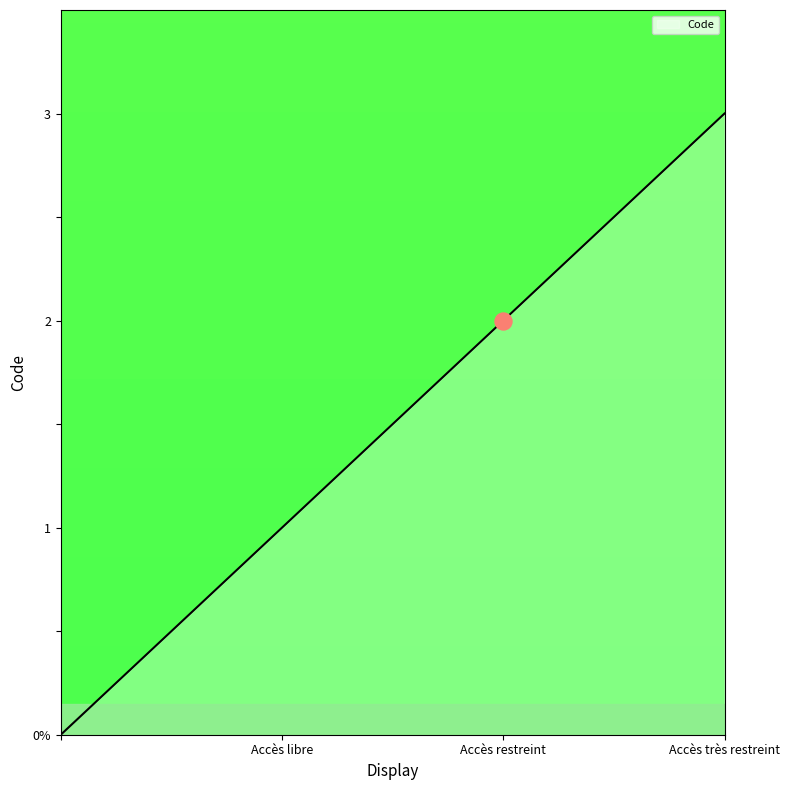

Which has a higher value, Accès très restreint or Accès libre?

Accès très restreint